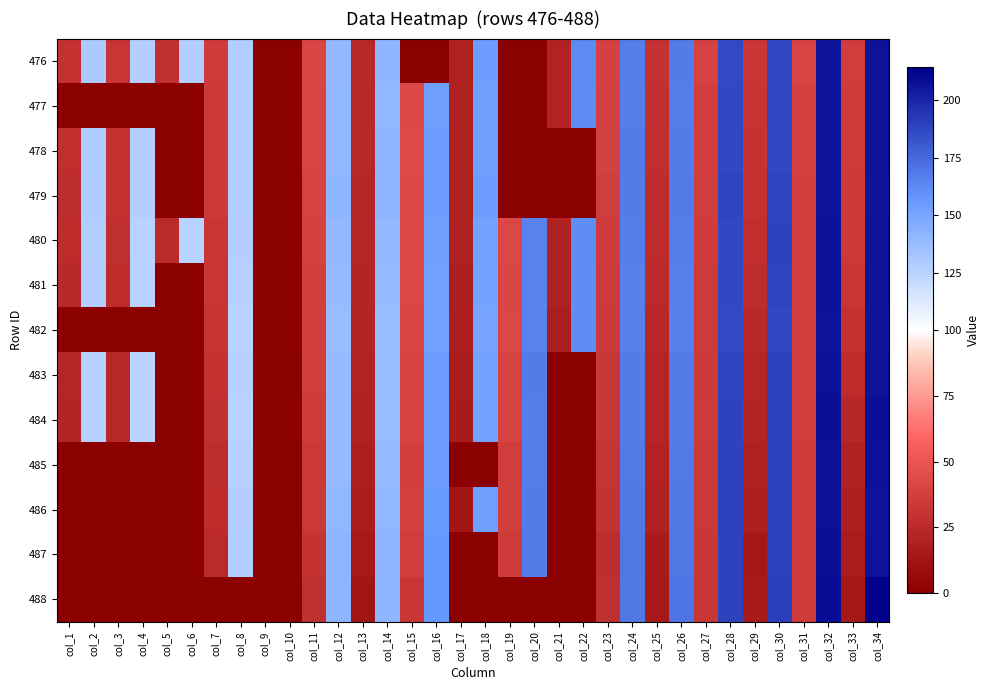

Reading left to right, list all the values displayed in this chart.

476: col_1=29.6	col_2=129.5	col_3=31.4	col_4=127.0	col_5=28.2	col_6=127.4	col_7=35.5	col_8=128.4	col_9=0.0	col_10=0.0	col_11=41.3	col_12=140.0	col_13=24.0	col_14=141.5	col_15=0.0	col_16=0.0	col_17=19.0	col_18=154.0	col_19=0.0	col_20=0.0	col_21=20.7	col_22=161.9	col_23=39.0	col_24=166.5	col_25=28.9	col_26=167.0	col_27=39.8	col_28=186.5	col_29=32.0	col_30=187.4	col_31=39.9	col_32=205.7	col_33=36.3	col_34=206.3
477: col_1=0.0	col_2=0.0	col_3=0.0	col_4=0.0	col_5=0.0	col_6=0.0	col_7=34.2	col_8=128.4	col_9=0.0	col_10=0.0	col_11=40.1	col_12=140.4	col_13=24.5	col_14=141.0	col_15=43.0	col_16=153.2	col_17=19.5	col_18=153.2	col_19=0.0	col_20=0.0	col_21=21.0	col_22=162.1	col_23=38.2	col_24=166.7	col_25=28.3	col_26=166.7	col_27=37.2	col_28=187.2	col_29=30.9	col_30=187.4	col_31=37.6	col_32=206.8	col_33=35.2	col_34=206.2
478: col_1=27.7	col_2=129.1	col_3=29.8	col_4=127.0	col_5=0.0	col_6=0.0	col_7=34.2	col_8=128.1	col_9=0.0	col_10=0.0	col_11=40.6	col_12=141.0	col_13=23.9	col_14=141.8	col_15=43.3	col_16=153.9	col_17=19.5	col_18=153.3	col_19=0.0	col_20=0.0	col_21=0.0	col_22=0.0	col_23=37.8	col_24=167.1	col_25=27.9	col_26=167.0	col_27=37.0	col_28=187.0	col_29=30.3	col_30=187.4	col_31=37.6	col_32=205.6	col_33=34.9	col_34=206.3
479: col_1=27.2	col_2=128.9	col_3=29.2	col_4=127.2	col_5=0.0	col_6=0.0	col_7=33.7	col_8=128.2	col_9=0.0	col_10=0.0	col_11=39.5	col_12=141.4	col_13=22.9	col_14=141.4	col_15=42.7	col_16=154.4	col_17=19.3	col_18=153.8	col_19=0.0	col_20=0.0	col_21=0.0	col_22=0.0	col_23=36.5	col_24=167.5	col_25=27.1	col_26=167.5	col_27=36.1	col_28=187.5	col_29=29.3	col_30=188.3	col_31=36.9	col_32=207.1	col_33=34.3	col_34=206.0
480: col_1=26.3	col_2=128.0	col_3=28.3	col_4=125.6	col_5=25.5	col_6=125.5	col_7=32.4	col_8=127.1	col_9=0.0	col_10=0.0	col_11=38.8	col_12=139.4	col_13=22.3	col_14=139.6	col_15=42.2	col_16=153.1	col_17=18.9	col_18=152.1	col_19=42.0	col_20=164.8	col_21=19.7	col_22=161.2	col_23=35.8	col_24=166.6	col_25=26.3	col_26=166.2	col_27=35.4	col_28=187.4	col_29=27.5	col_30=188.6	col_31=36.8	col_32=207.9	col_33=33.6	col_34=206.7
481: col_1=24.6	col_2=127.0	col_3=26.4	col_4=125.1	col_5=0.0	col_6=0.0	col_7=31.4	col_8=126.4	col_9=0.0	col_10=0.0	col_11=37.5	col_12=138.8	col_13=21.8	col_14=138.9	col_15=41.8	col_16=152.5	col_17=18.3	col_18=151.3	col_19=41.2	col_20=164.4	col_21=20.0	col_22=160.9	col_23=34.8	col_24=166.0	col_25=25.4	col_26=165.8	col_27=35.0	col_28=186.7	col_29=26.9	col_30=187.5	col_31=36.5	col_32=207.3	col_33=31.4	col_34=206.3
482: col_1=0.0	col_2=0.0	col_3=0.0	col_4=0.0	col_5=0.0	col_6=0.0	col_7=30.6	col_8=125.6	col_9=0.0	col_10=0.0	col_11=37.2	col_12=138.2	col_13=21.3	col_14=137.6	col_15=41.1	col_16=152.2	col_17=17.7	col_18=150.6	col_19=41.6	col_20=165.0	col_21=17.7	col_22=161.5	col_23=33.8	col_24=165.6	col_25=23.8	col_26=165.6	col_27=34.9	col_28=186.3	col_29=24.8	col_30=187.2	col_31=36.7	col_32=207.0	col_33=29.6	col_34=206.2
483: col_1=22.3	col_2=126.6	col_3=24.0	col_4=124.4	col_5=0.0	col_6=0.0	col_7=29.1	col_8=126.0	col_9=0.0	col_10=0.0	col_11=36.0	col_12=139.1	col_13=20.7	col_14=138.3	col_15=39.5	col_16=153.6	col_17=16.6	col_18=151.4	col_19=39.8	col_20=167.0	col_21=0.0	col_22=0.0	col_23=32.4	col_24=167.5	col_25=22.3	col_26=167.5	col_27=34.3	col_28=188.2	col_29=22.6	col_30=188.5	col_31=36.8	col_32=207.5	col_33=26.2	col_34=206.5
484: col_1=21.4	col_2=126.3	col_3=23.6	col_4=124.2	col_5=0.0	col_6=0.0	col_7=28.4	col_8=125.5	col_9=0.0	col_10=0.0	col_11=35.2	col_12=138.7	col_13=20.3	col_14=138.2	col_15=39.8	col_16=153.6	col_17=16.2	col_18=151.4	col_19=39.1	col_20=166.3	col_21=0.0	col_22=0.0	col_23=32.4	col_24=167.7	col_25=21.9	col_26=167.4	col_27=34.6	col_28=188.7	col_29=21.4	col_30=188.5	col_31=36.5	col_32=208.5	col_33=23.3	col_34=208.2
485: col_1=0.0	col_2=0.0	col_3=0.0	col_4=0.0	col_5=0.0	col_6=0.0	col_7=26.6	col_8=126.5	col_9=0.0	col_10=0.0	col_11=33.1	col_12=139.2	col_13=18.2	col_14=139.0	col_15=37.2	col_16=154.2	col_17=0.0	col_18=0.0	col_19=36.6	col_20=166.1	col_21=0.0	col_22=0.0	col_23=30.9	col_24=168.0	col_25=20.4	col_26=168.0	col_27=33.4	col_28=188.9	col_29=19.5	col_30=188.4	col_31=35.6	col_32=208.0	col_33=19.5	col_34=207.4
486: col_1=0.0	col_2=0.0	col_3=0.0	col_4=0.0	col_5=0.0	col_6=0.0	col_7=26.4	col_8=126.9	col_9=0.0	col_10=0.0	col_11=33.5	col_12=140.7	col_13=16.5	col_14=140.7	col_15=37.5	col_16=155.3	col_17=12.5	col_18=153.4	col_19=37.5	col_20=167.2	col_21=0.0	col_22=0.0	col_23=30.4	col_24=169.2	col_25=19.3	col_26=169.6	col_27=33.1	col_28=189.0	col_29=18.5	col_30=188.6	col_31=35.5	col_32=208.0	col_33=18.1	col_34=206.8
487: col_1=0.0	col_2=0.0	col_3=0.0	col_4=0.0	col_5=0.0	col_6=0.0	col_7=25.5	col_8=128.4	col_9=0.0	col_10=0.0	col_11=30.4	col_12=141.2	col_13=15.2	col_14=141.2	col_15=36.4	col_16=156.2	col_17=0.0	col_18=0.0	col_19=34.7	col_20=167.5	col_21=0.0	col_22=0.0	col_23=26.9	col_24=169.4	col_25=16.2	col_26=169.1	col_27=32.7	col_28=188.8	col_29=14.8	col_30=189.5	col_31=35.5	col_32=208.1	col_33=17.1	col_34=206.4
488: col_1=0.0	col_2=0.0	col_3=0.0	col_4=0.0	col_5=0.0	col_6=0.0	col_7=0.0	col_8=0.0	col_9=0.0	col_10=0.0	col_11=28.3	col_12=141.7	col_13=12.2	col_14=141.3	col_15=32.6	col_16=156.9	col_17=0.0	col_18=0.0	col_19=0.0	col_20=0.0	col_21=0.0	col_22=0.0	col_23=28.3	col_24=168.8	col_25=15.5	col_26=169.6	col_27=32.5	col_28=188.9	col_29=16.1	col_30=191.0	col_31=35.8	col_32=208.9	col_33=14.4	col_34=214.3